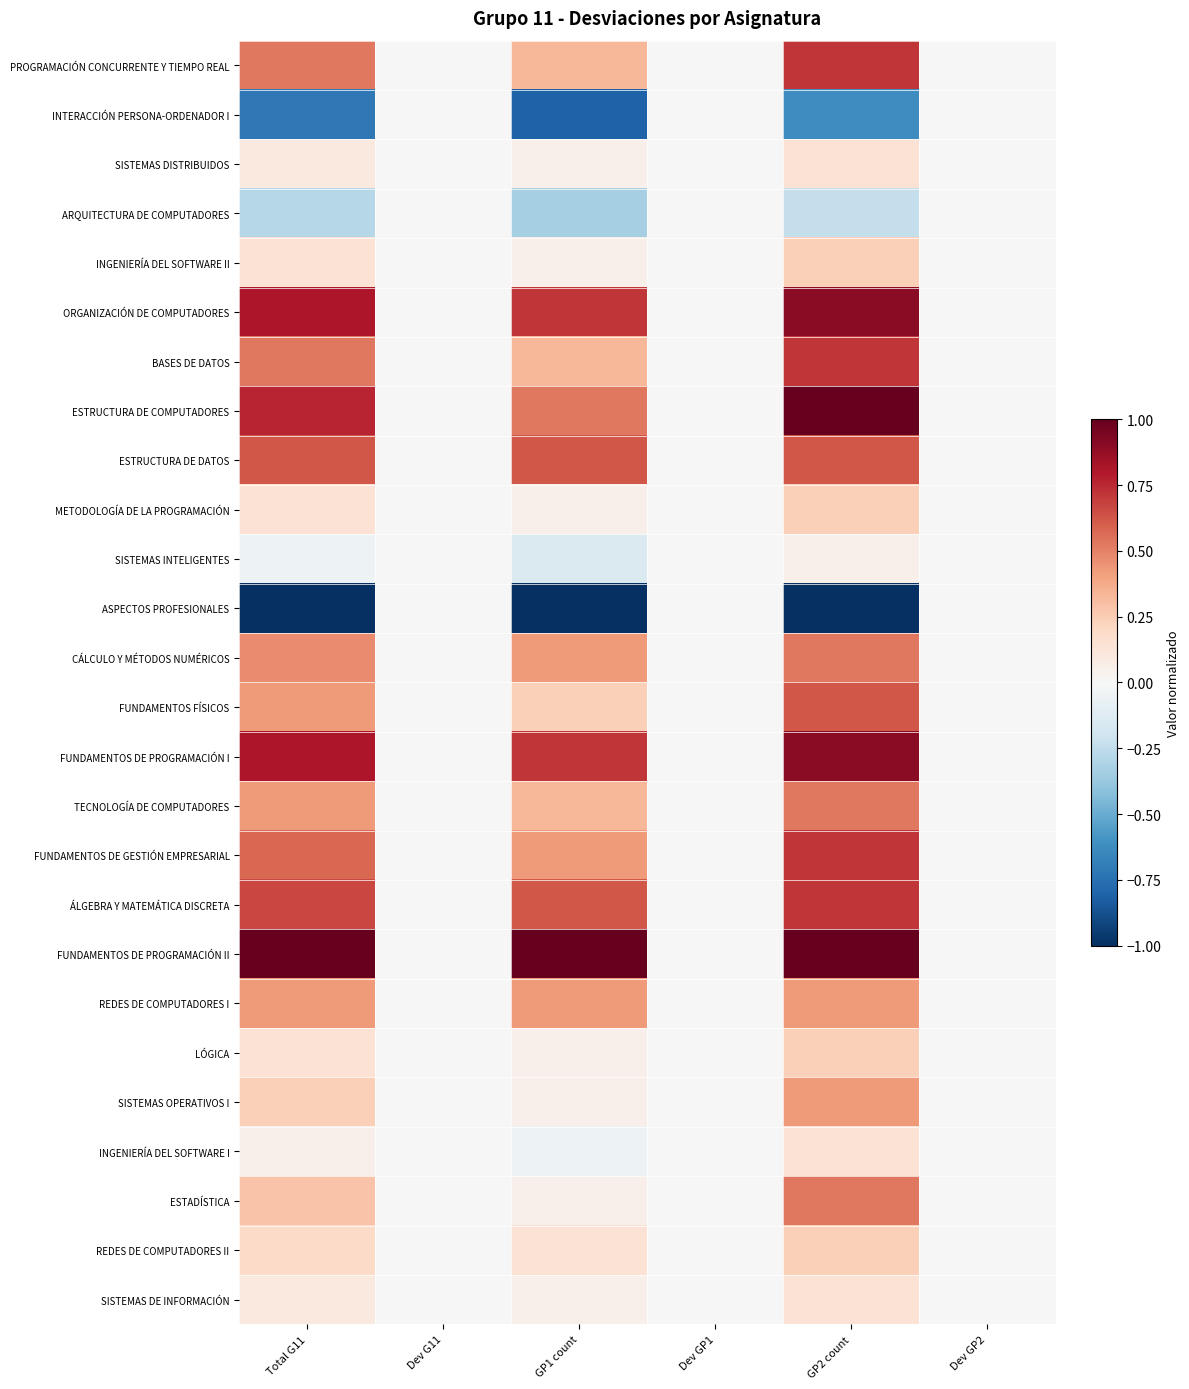

Reading left to right, what are all the values shown in this chart?

PROGRAMACIÓN CONCURRENTE Y TIEMPO REAL: Total G11=0.5	Dev G11=0.0	GP1 count=0.3	Dev GP1=0.0	GP2 count=0.7	Dev GP2=0.0
INTERACCIÓN PERSONA-ORDENADOR I: Total G11=-0.7	Dev G11=0.0	GP1 count=-0.8	Dev GP1=0.0	GP2 count=-0.6	Dev GP2=0.0
SISTEMAS DISTRIBUIDOS: Total G11=0.1	Dev G11=0.0	GP1 count=0.0	Dev GP1=0.0	GP2 count=0.1	Dev GP2=0.0
ARQUITECTURA DE COMPUTADORES: Total G11=-0.3	Dev G11=0.0	GP1 count=-0.3	Dev GP1=0.0	GP2 count=-0.2	Dev GP2=0.0
INGENIERÍA DEL SOFTWARE II: Total G11=0.1	Dev G11=0.0	GP1 count=0.0	Dev GP1=0.0	GP2 count=0.2	Dev GP2=0.0
ORGANIZACIÓN DE COMPUTADORES: Total G11=0.8	Dev G11=0.0	GP1 count=0.7	Dev GP1=0.0	GP2 count=0.9	Dev GP2=0.0
BASES DE DATOS: Total G11=0.5	Dev G11=0.0	GP1 count=0.3	Dev GP1=0.0	GP2 count=0.7	Dev GP2=0.0
ESTRUCTURA DE COMPUTADORES: Total G11=0.8	Dev G11=0.0	GP1 count=0.5	Dev GP1=0.0	GP2 count=1.0	Dev GP2=0.0
ESTRUCTURA DE DATOS: Total G11=0.6	Dev G11=0.0	GP1 count=0.6	Dev GP1=0.0	GP2 count=0.6	Dev GP2=0.0
METODOLOGÍA DE LA PROGRAMACIÓN: Total G11=0.1	Dev G11=0.0	GP1 count=0.0	Dev GP1=0.0	GP2 count=0.2	Dev GP2=0.0
SISTEMAS INTELIGENTES: Total G11=-0.0	Dev G11=0.0	GP1 count=-0.1	Dev GP1=0.0	GP2 count=0.0	Dev GP2=0.0
ASPECTOS PROFESIONALES: Total G11=-1.0	Dev G11=0.0	GP1 count=-1.0	Dev GP1=0.0	GP2 count=-1.0	Dev GP2=0.0
CÁLCULO Y MÉTODOS NUMÉRICOS: Total G11=0.5	Dev G11=0.0	GP1 count=0.4	Dev GP1=0.0	GP2 count=0.5	Dev GP2=0.0
FUNDAMENTOS FÍSICOS: Total G11=0.4	Dev G11=0.0	GP1 count=0.2	Dev GP1=0.0	GP2 count=0.6	Dev GP2=0.0
FUNDAMENTOS DE PROGRAMACIÓN I: Total G11=0.8	Dev G11=0.0	GP1 count=0.7	Dev GP1=0.0	GP2 count=0.9	Dev GP2=0.0
TECNOLOGÍA DE COMPUTADORES: Total G11=0.4	Dev G11=0.0	GP1 count=0.3	Dev GP1=0.0	GP2 count=0.5	Dev GP2=0.0
FUNDAMENTOS DE GESTIÓN EMPRESARIAL: Total G11=0.6	Dev G11=0.0	GP1 count=0.4	Dev GP1=0.0	GP2 count=0.7	Dev GP2=0.0
ÁLGEBRA Y MATEMÁTICA DISCRETA: Total G11=0.7	Dev G11=0.0	GP1 count=0.6	Dev GP1=0.0	GP2 count=0.7	Dev GP2=0.0
FUNDAMENTOS DE PROGRAMACIÓN II: Total G11=1.0	Dev G11=0.0	GP1 count=1.0	Dev GP1=0.0	GP2 count=1.0	Dev GP2=0.0
REDES DE COMPUTADORES I: Total G11=0.4	Dev G11=0.0	GP1 count=0.4	Dev GP1=0.0	GP2 count=0.4	Dev GP2=0.0
LÓGICA: Total G11=0.1	Dev G11=0.0	GP1 count=0.0	Dev GP1=0.0	GP2 count=0.2	Dev GP2=0.0
SISTEMAS OPERATIVOS I: Total G11=0.2	Dev G11=0.0	GP1 count=0.0	Dev GP1=0.0	GP2 count=0.4	Dev GP2=0.0
INGENIERÍA DEL SOFTWARE I: Total G11=0.0	Dev G11=0.0	GP1 count=-0.0	Dev GP1=0.0	GP2 count=0.1	Dev GP2=0.0
ESTADÍSTICA: Total G11=0.3	Dev G11=0.0	GP1 count=0.0	Dev GP1=0.0	GP2 count=0.5	Dev GP2=0.0
REDES DE COMPUTADORES II: Total G11=0.2	Dev G11=0.0	GP1 count=0.1	Dev GP1=0.0	GP2 count=0.2	Dev GP2=0.0
SISTEMAS DE INFORMACIÓN: Total G11=0.1	Dev G11=0.0	GP1 count=0.0	Dev GP1=0.0	GP2 count=0.1	Dev GP2=0.0